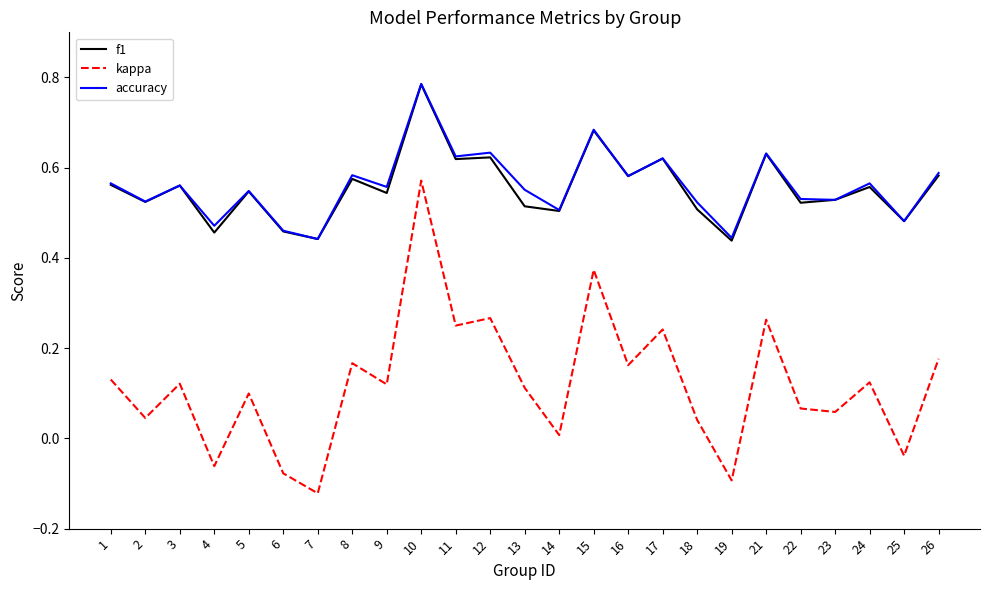

How many interior local peaks does the kappa series have?

9